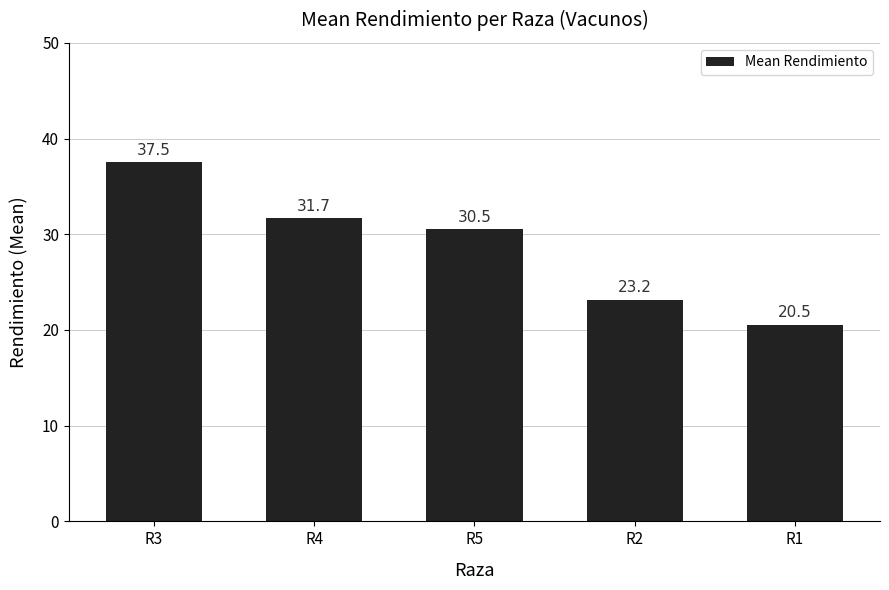

Which label corresponds to the largest value in the chart?

R3